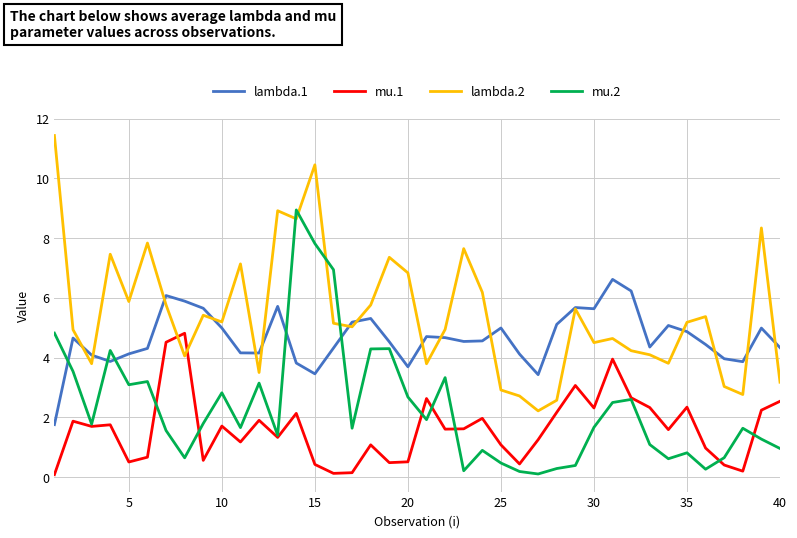

True or false: lambda.1 has more than 2 interior local peaks.

True